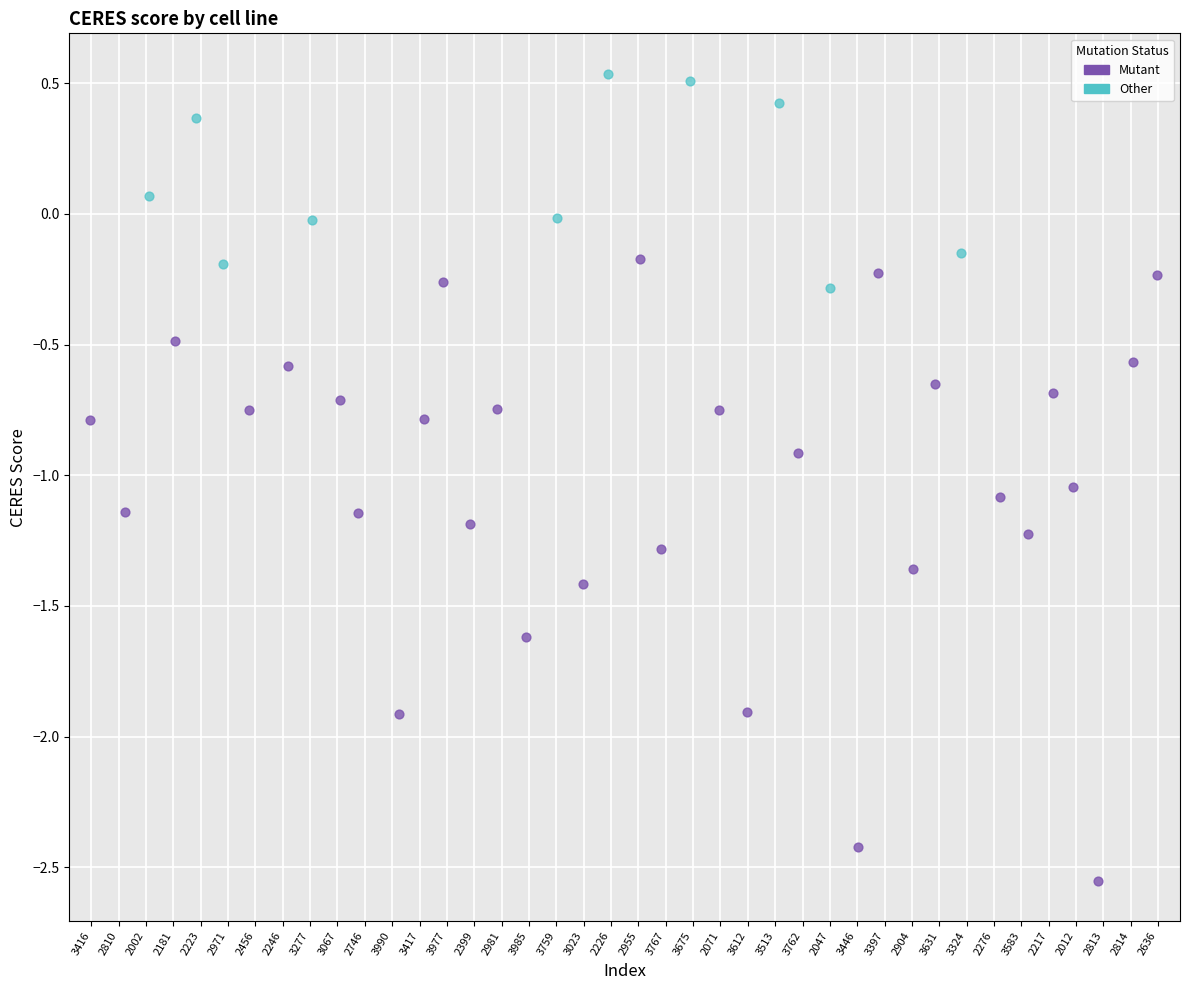

Which series has the largest Y range (max minus min)?

Mutant